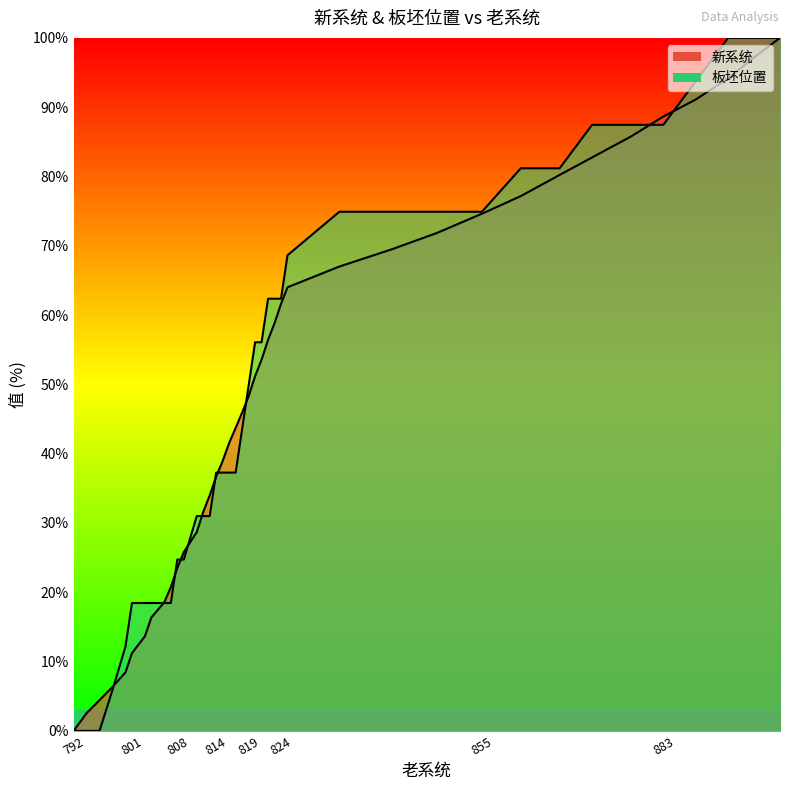

The 板坯位置 series shows 19.6 at 800. True or false?

False